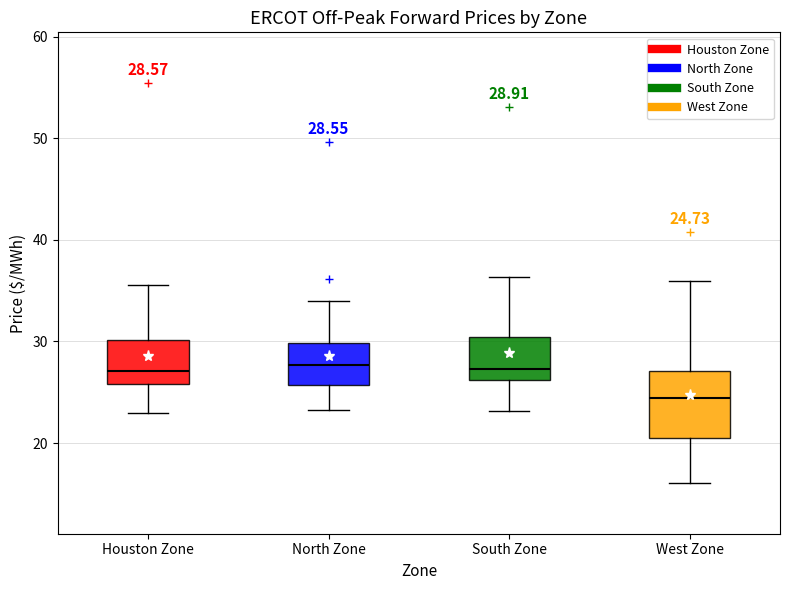

Which box's median line is the lowest?

West Zone